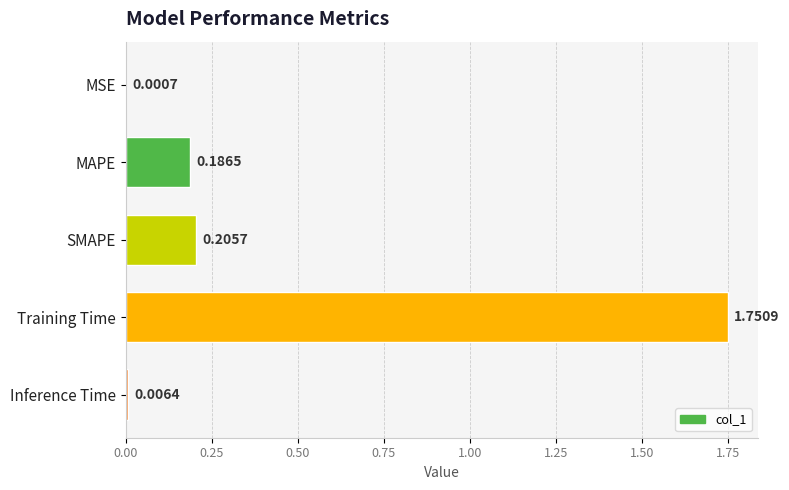

What is the sum of all values?

2.2